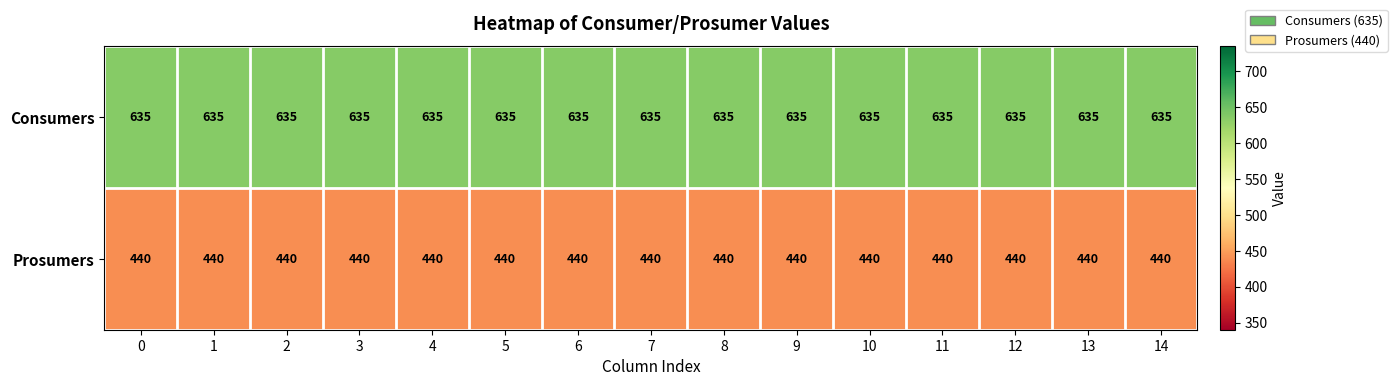

What is the difference between the highest and lowest values at 9?

195